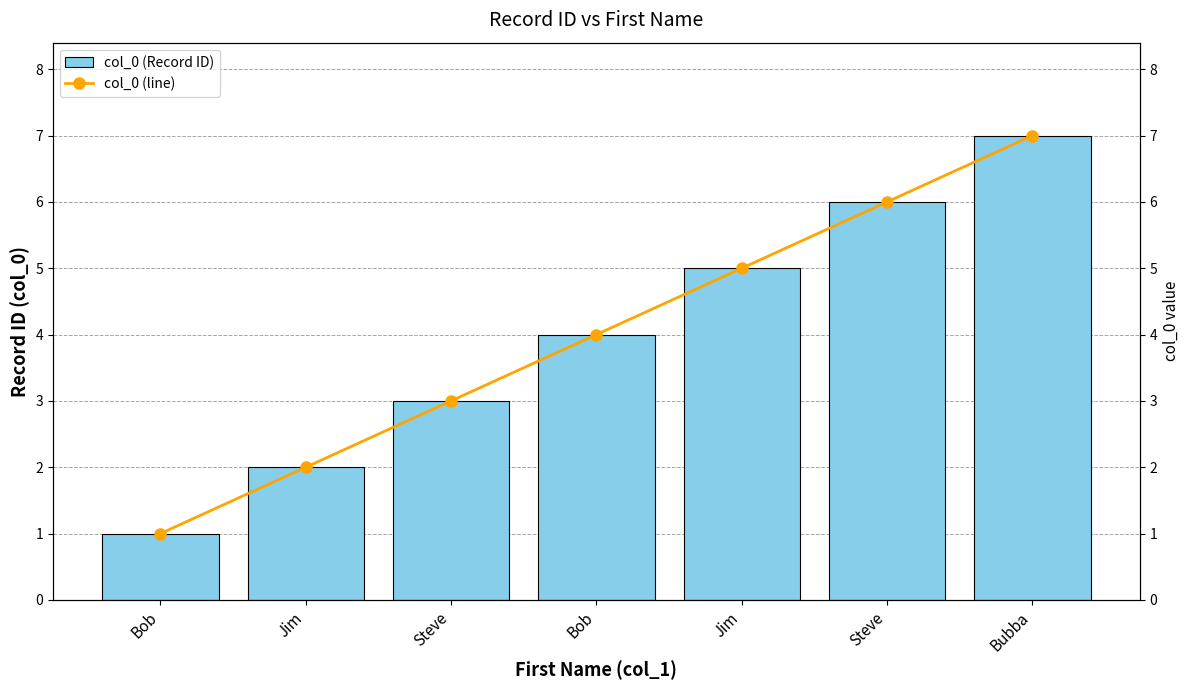

Reading left to right, transcribe all the data shown in this chart.

col_0 (Record ID): Bob=1	Jim=2	Steve=3	Bob=4	Jim=5	Steve=6	Bubba=7
col_0 (line): Bob=1	Jim=2	Steve=3	Bob=4	Jim=5	Steve=6	Bubba=7